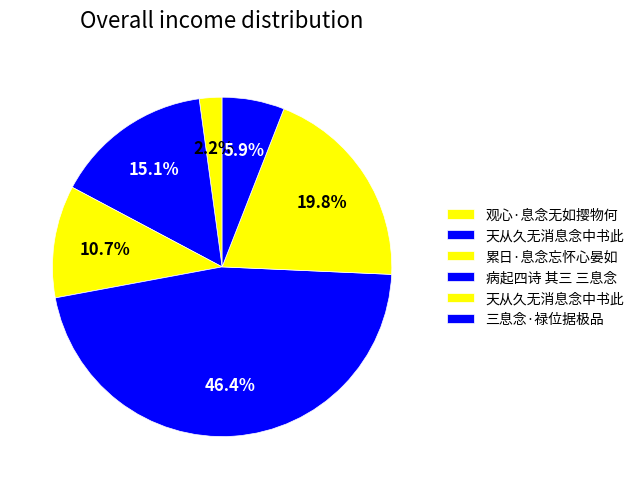

How many segments does this pie chart have?

6